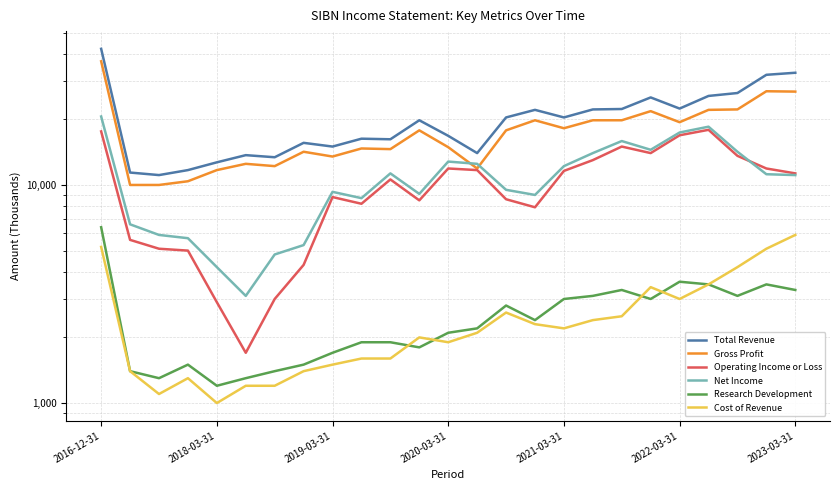

In Research Development, how many points are lower than both neighbors (excluding endpoints)?

6